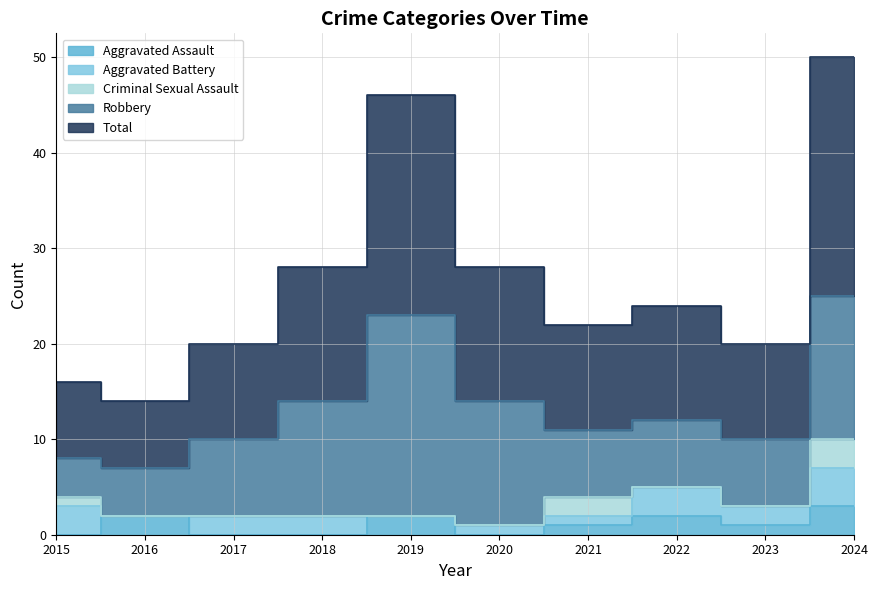

Count the number of categories in the chart.

10